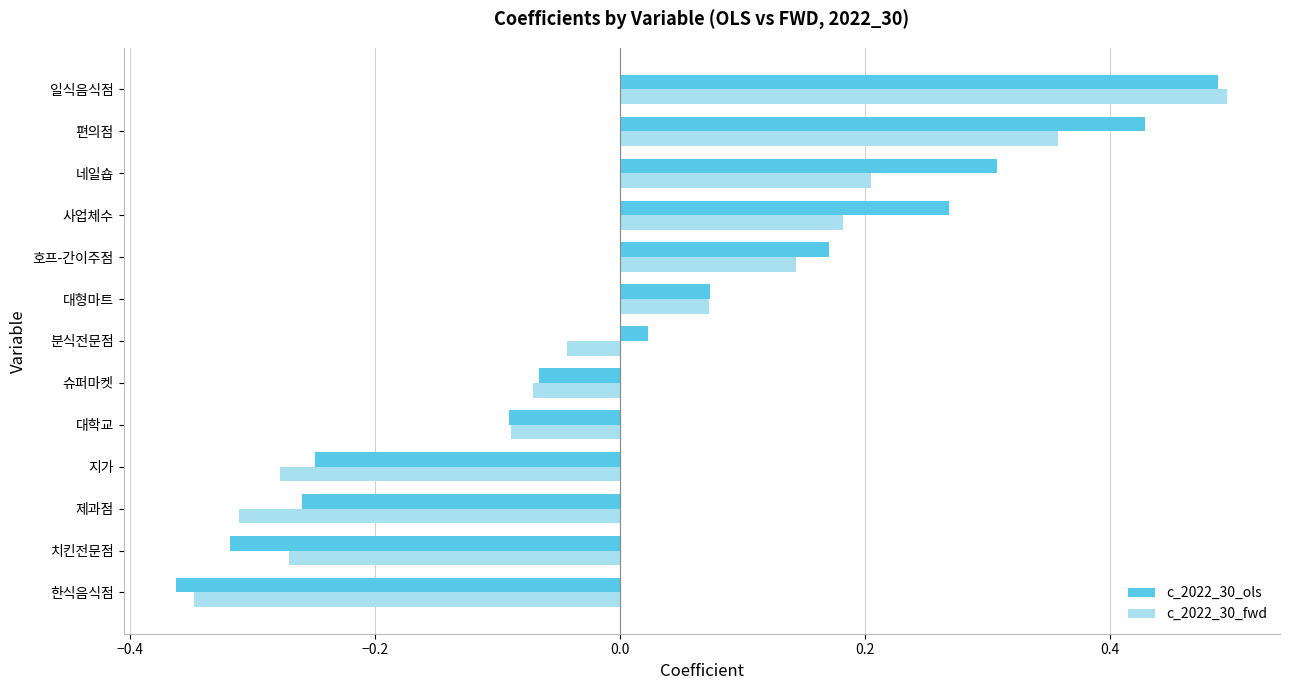

The c_2022_30_fwd series shows 0.9 at 일식음식점. True or false?

False